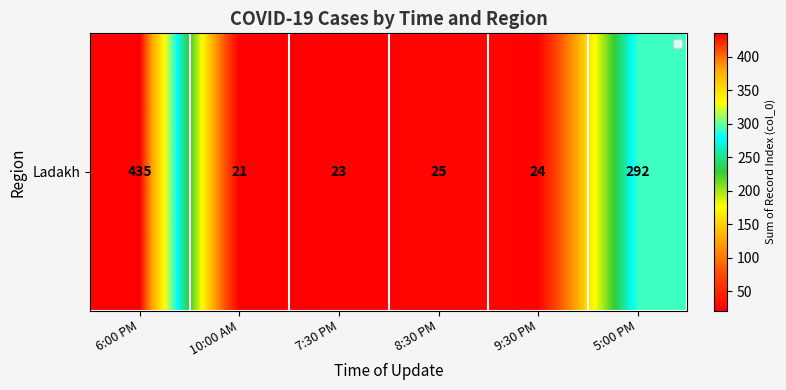

How many values are below 25?

3